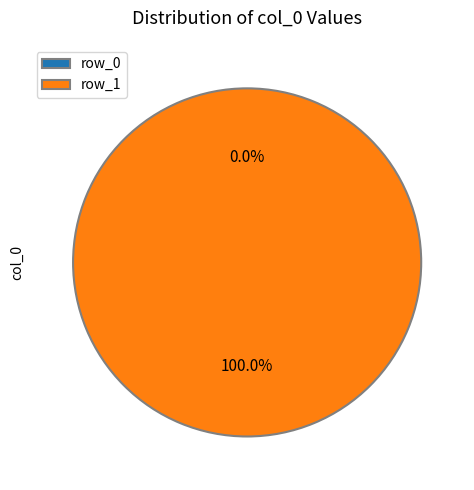

Combined, do row_1 and row_0 account for over 50%?

Yes